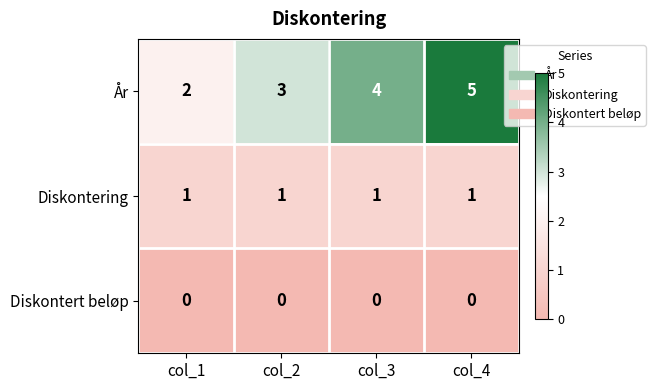

Between col_2 and col_3, which series saw the biggest shift?

År